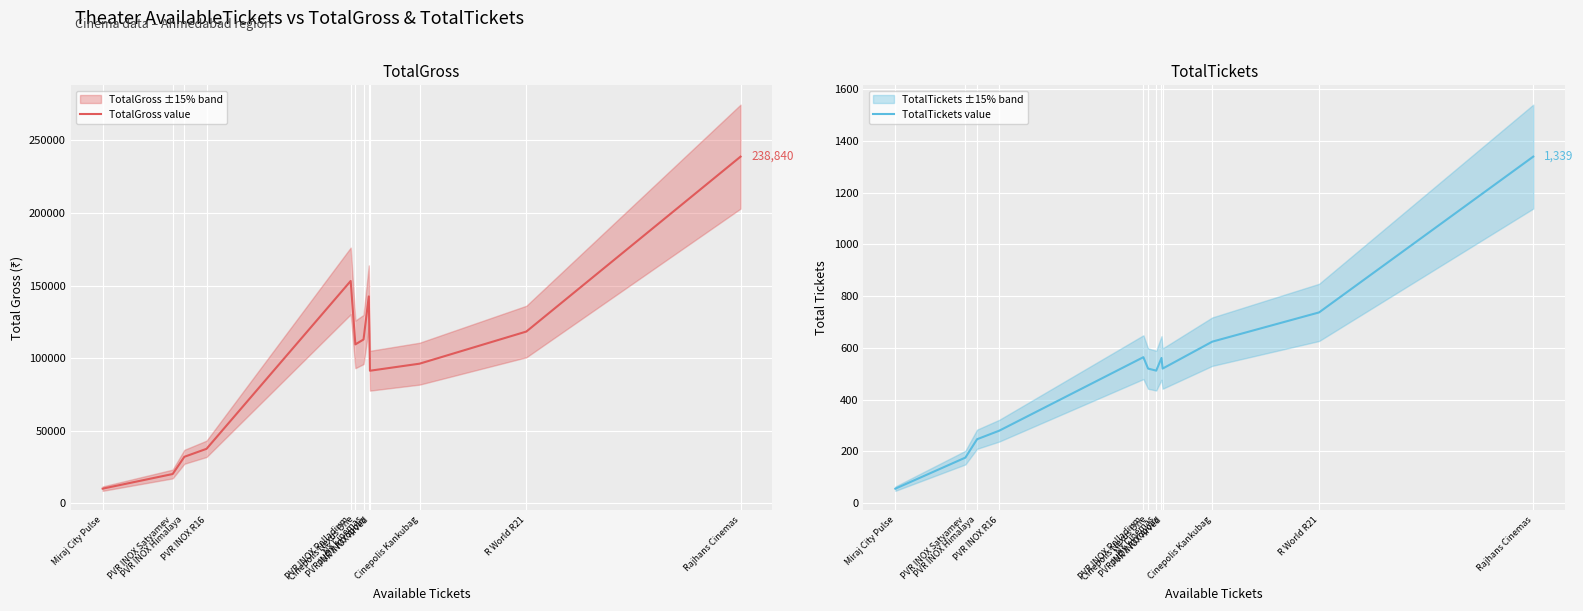

True or false: TotalTickets and TotalGross intersect in this chart.

False